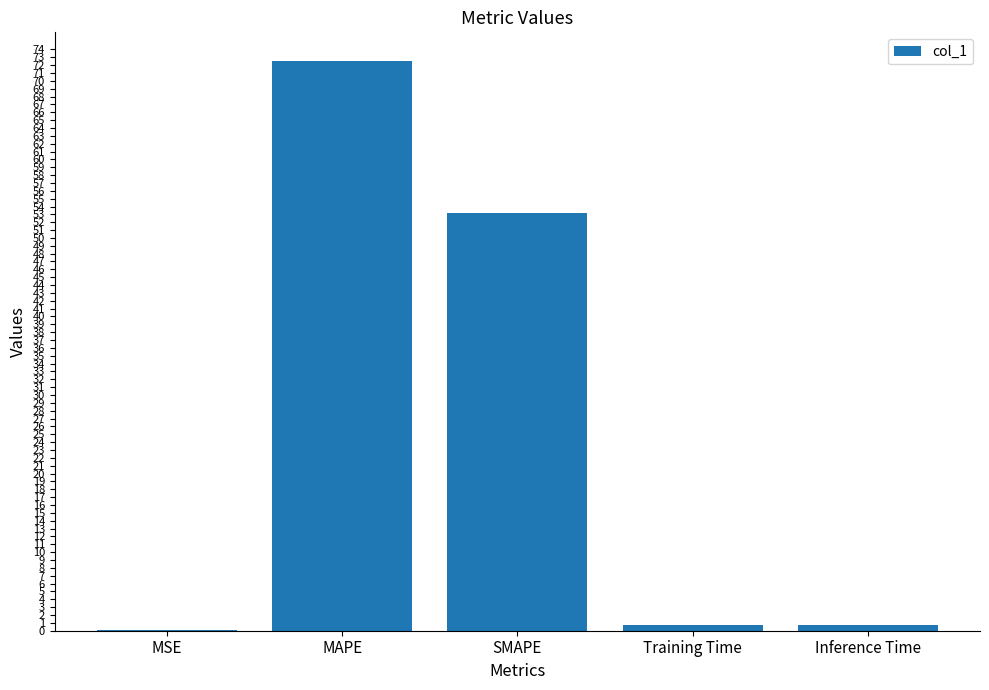

The value at SMAPE is 53.2. True or false?

True